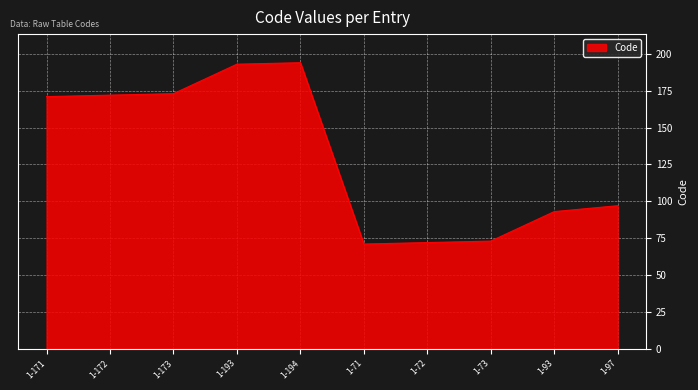

What is the ratio of the value at 1-193 to the value at 1-73?

2.6